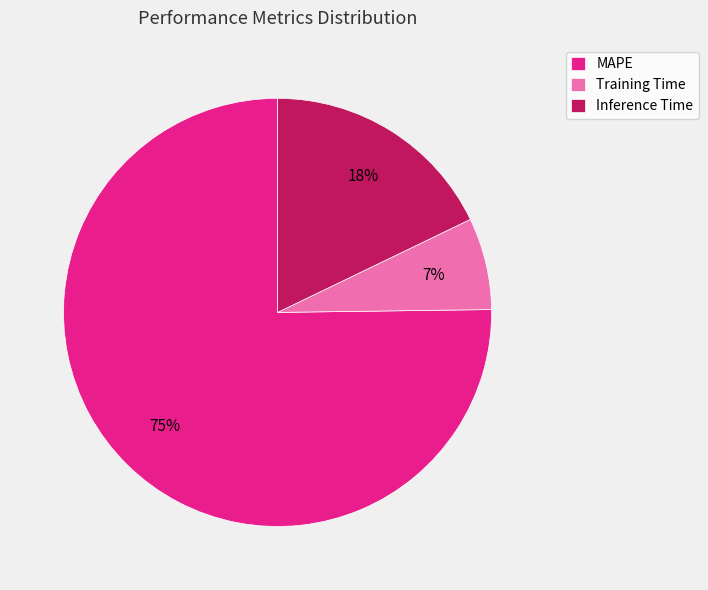

Is it true that Training Time is 7% of the pie?

True